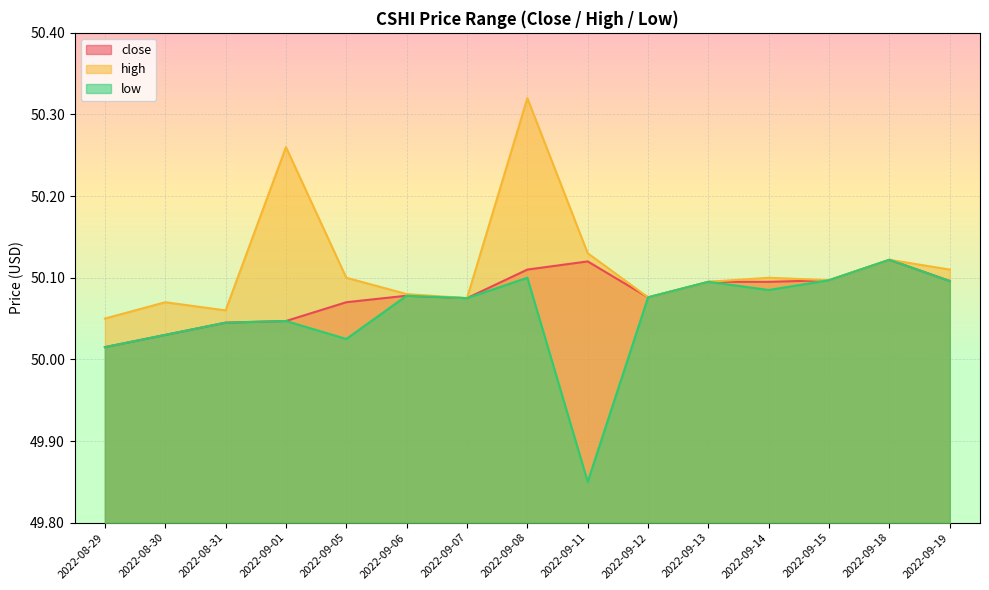

How many high values are between 50 and 51?

15